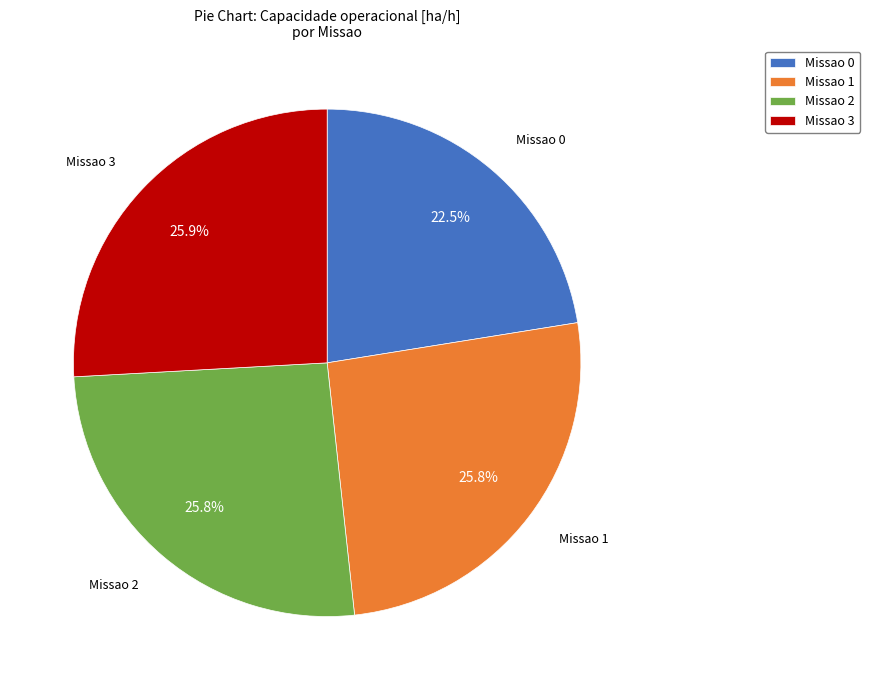

What percentage do Missao 0 and Missao 2 together represent?

48.3%